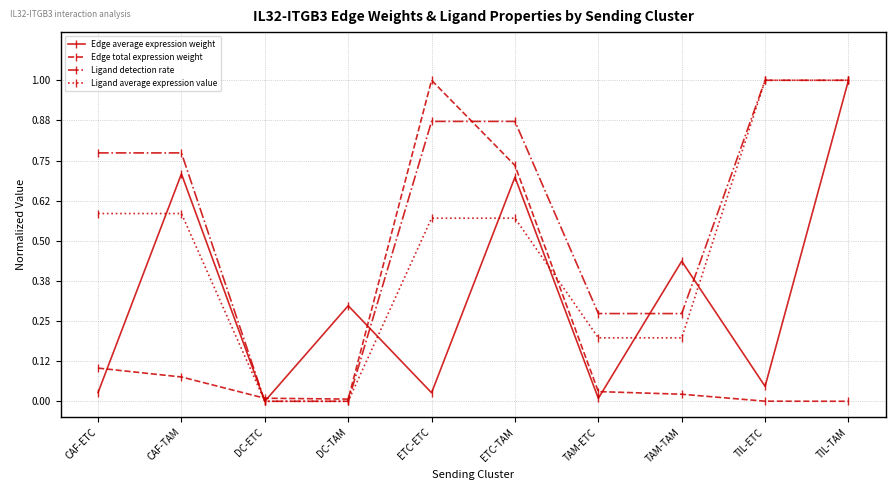

What are all the series names shown in the legend?

Edge average expression weight, Edge total expression weight, Ligand detection rate, Ligand average expression value